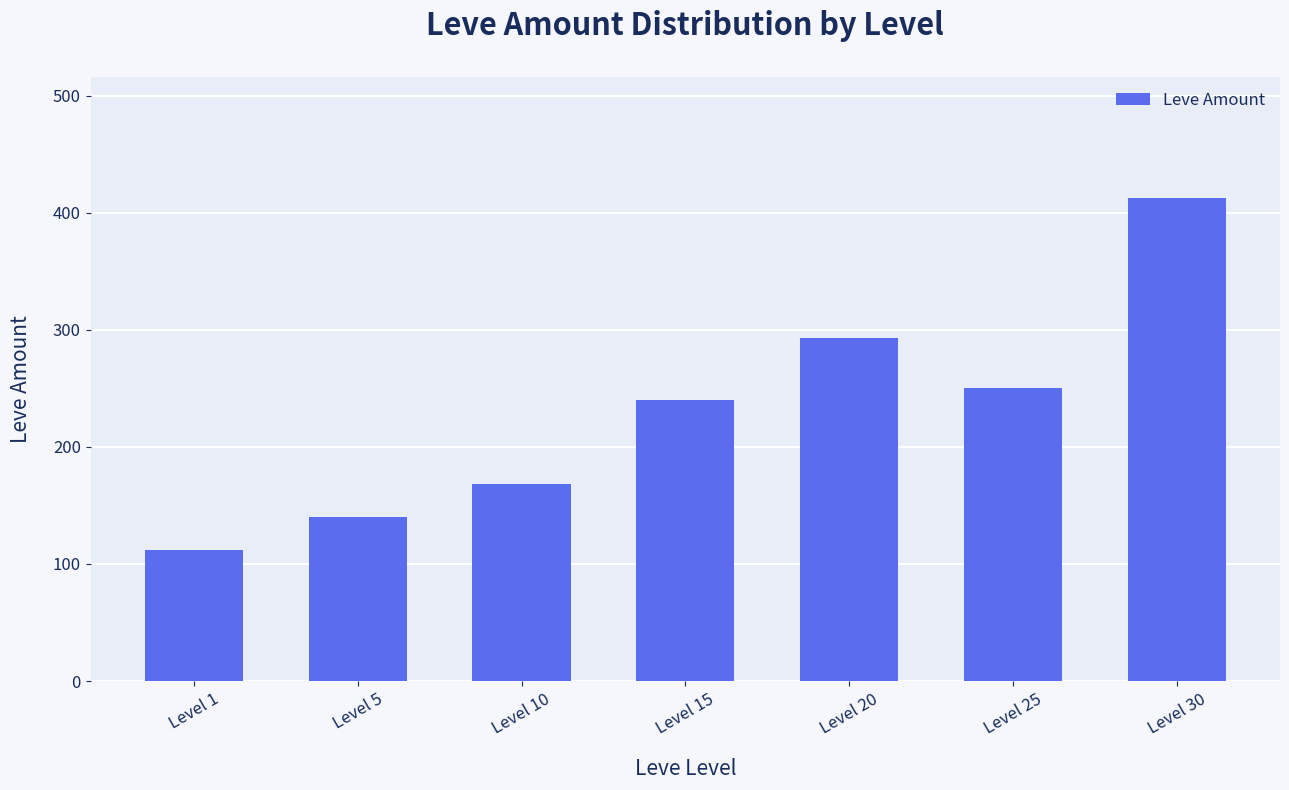

The value at Level 30 is 413. True or false?

True